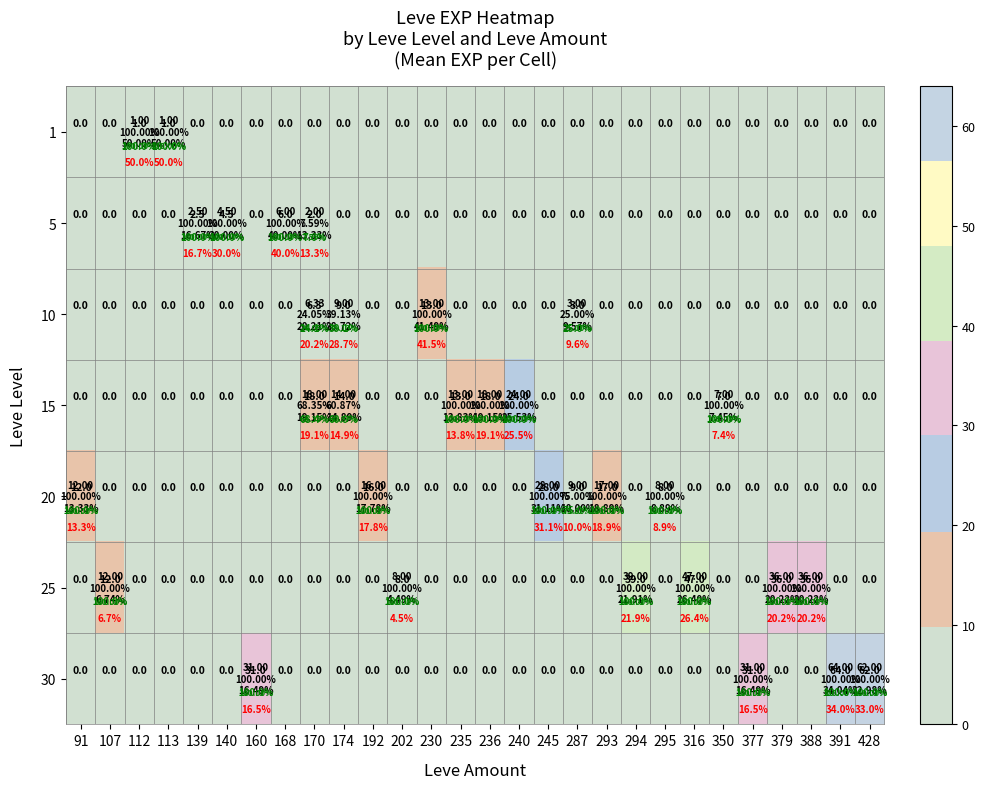

Between 107 and 293, which series saw the biggest shift?

20